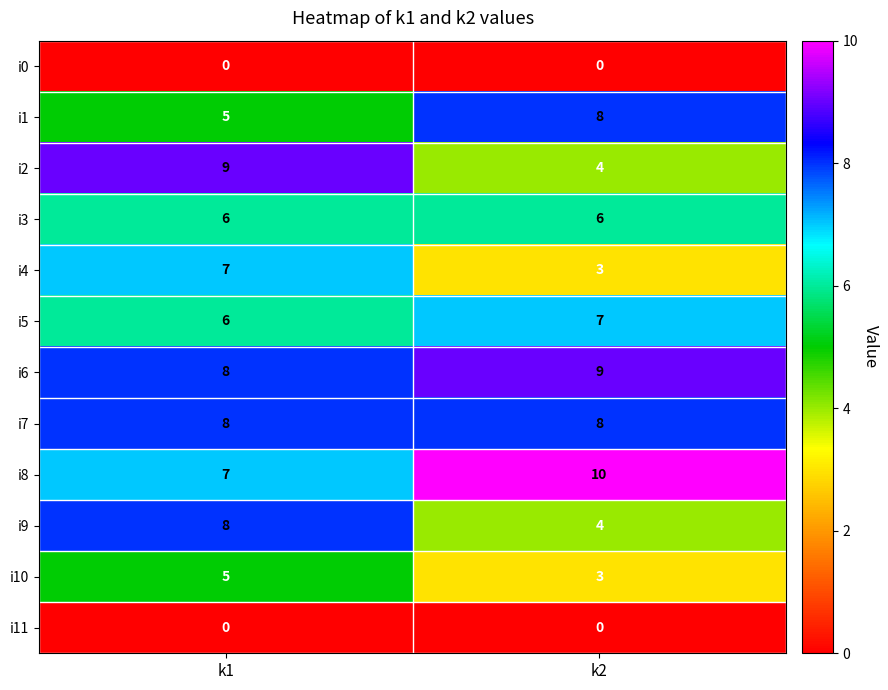

List the labels in order of i8 value, smallest first.

k1, k2